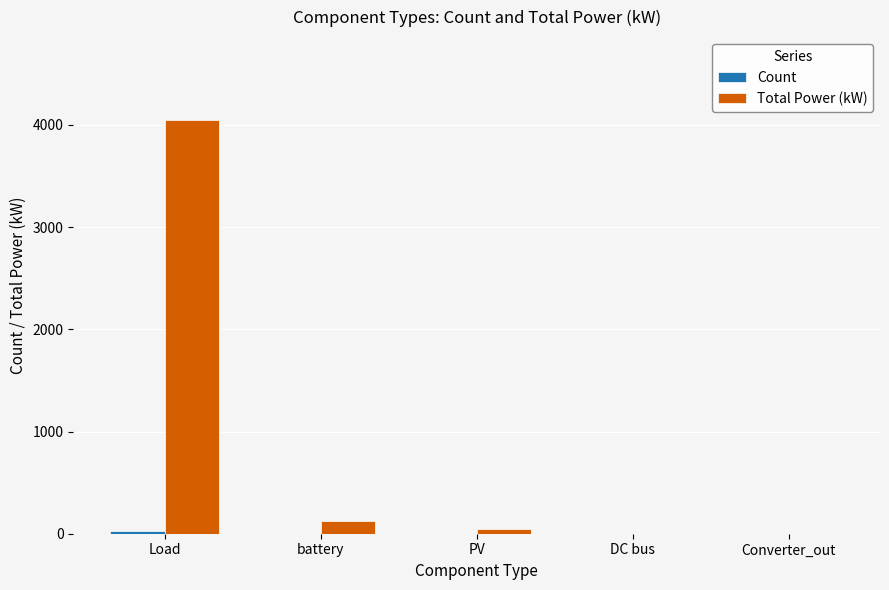

At which category is the sum across all series the highest?

Load